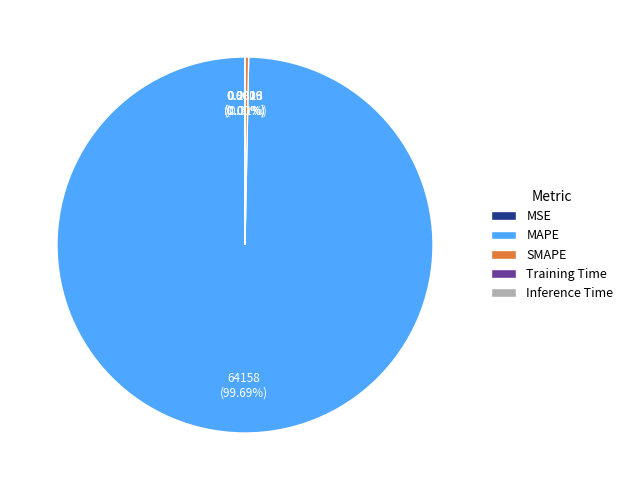

What is the ratio of the value at MAPE to the value at SMAPE?

320.8